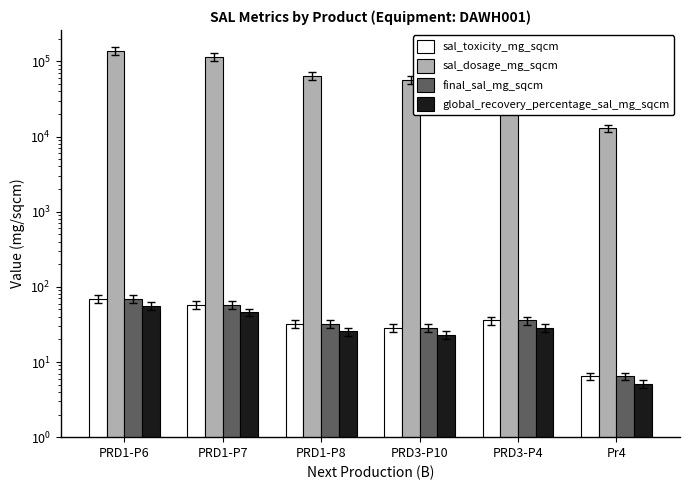

What is the difference between the second highest and second lowest values in the sal_toxicity_mg_sqcm series?

28.7